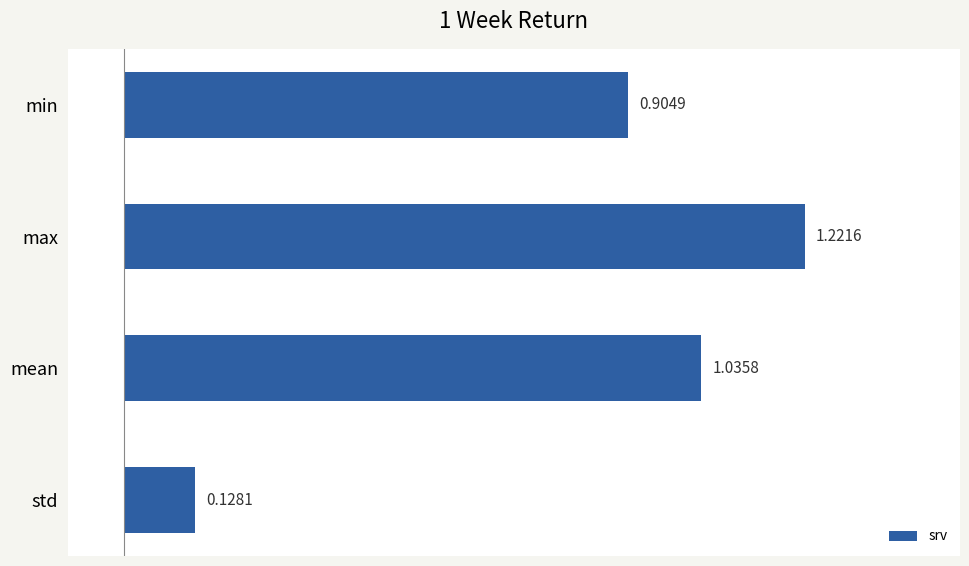

Which has a higher value, min or std?

min